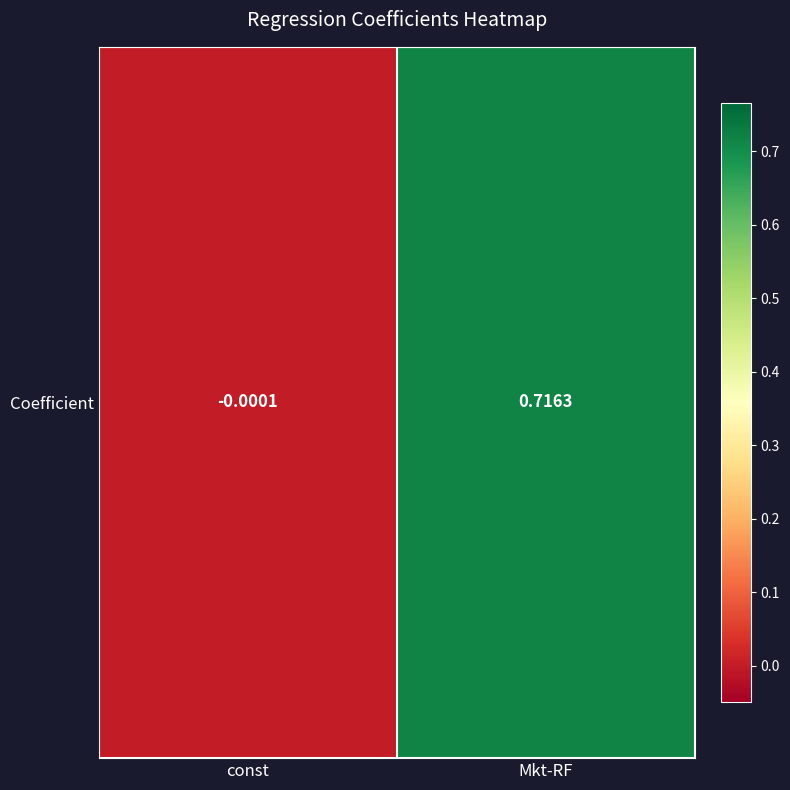

At which category does the chart reach its minimum across all series?

const